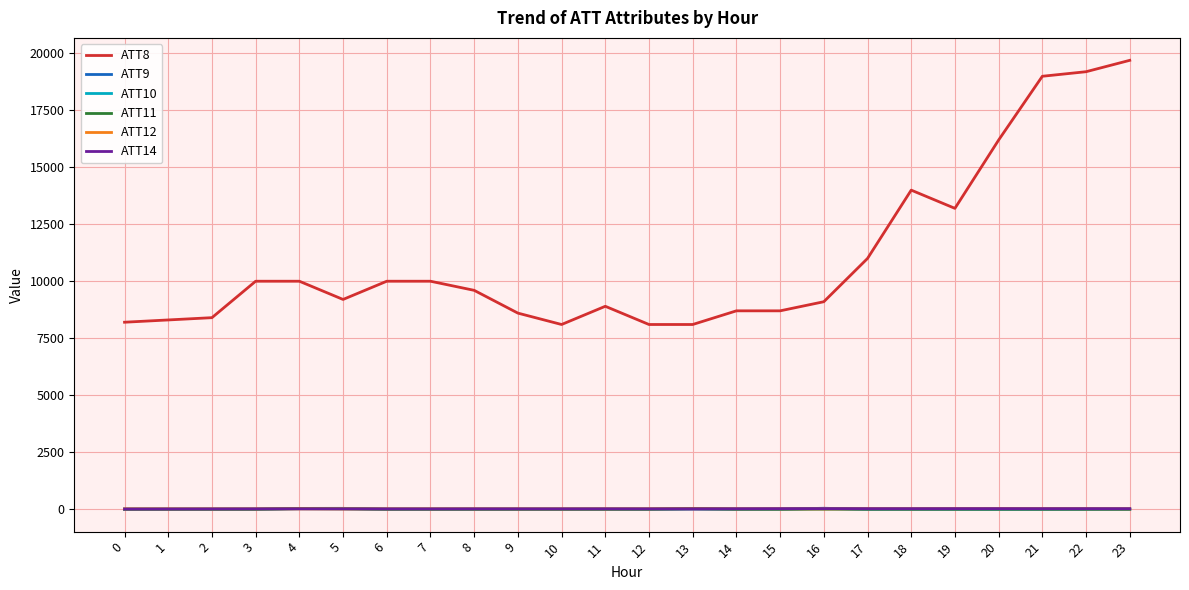

After their last crossing, which series has the higher values: ATT12 or ATT11?

ATT12